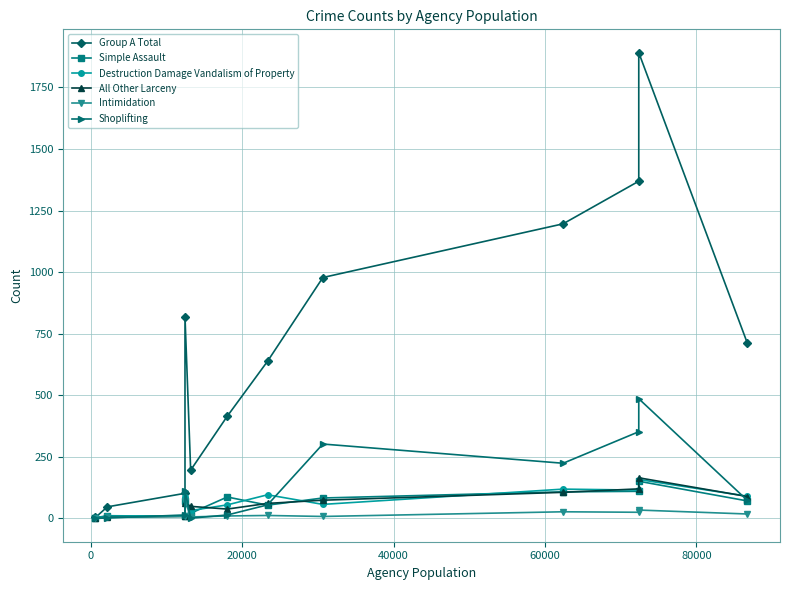

What are all the series names shown in the legend?

Group A Total, Simple Assault, Destruction Damage Vandalism of Property, All Other Larceny, Intimidation, Shoplifting